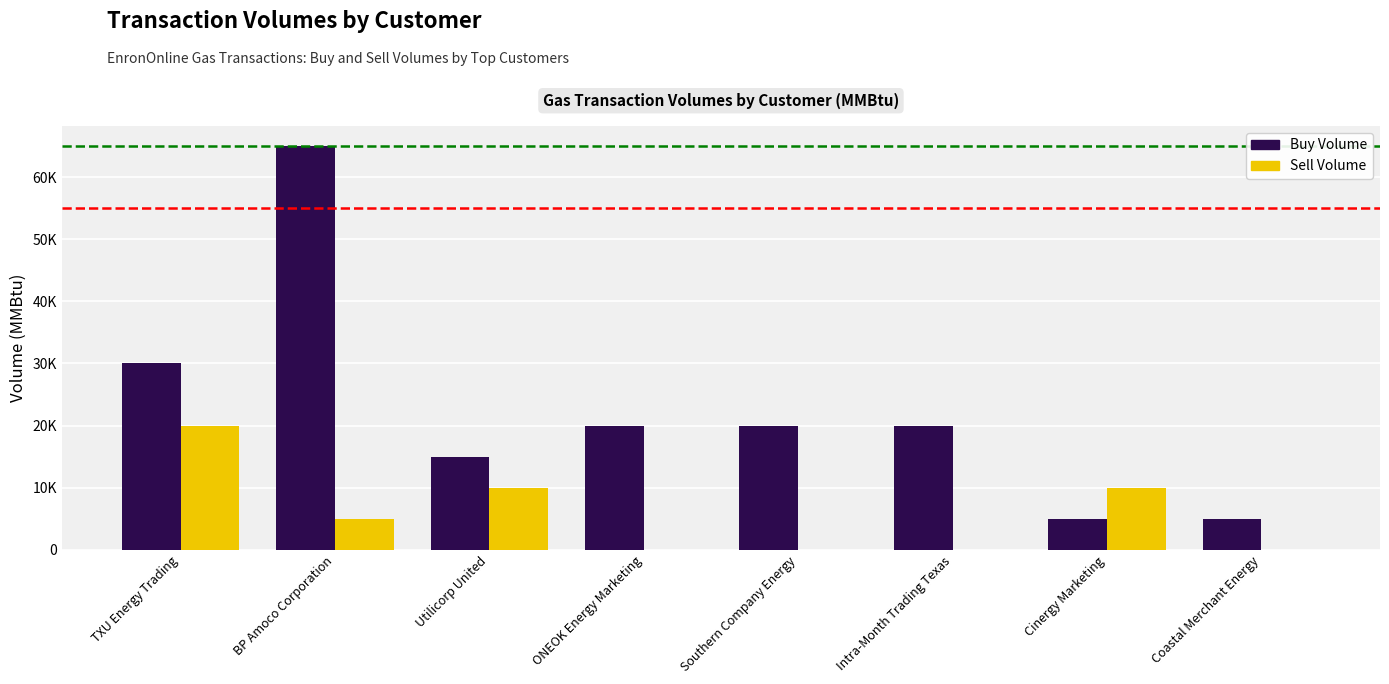

Which category has the highest value in the Sell Volume series?

TXU Energy Trading